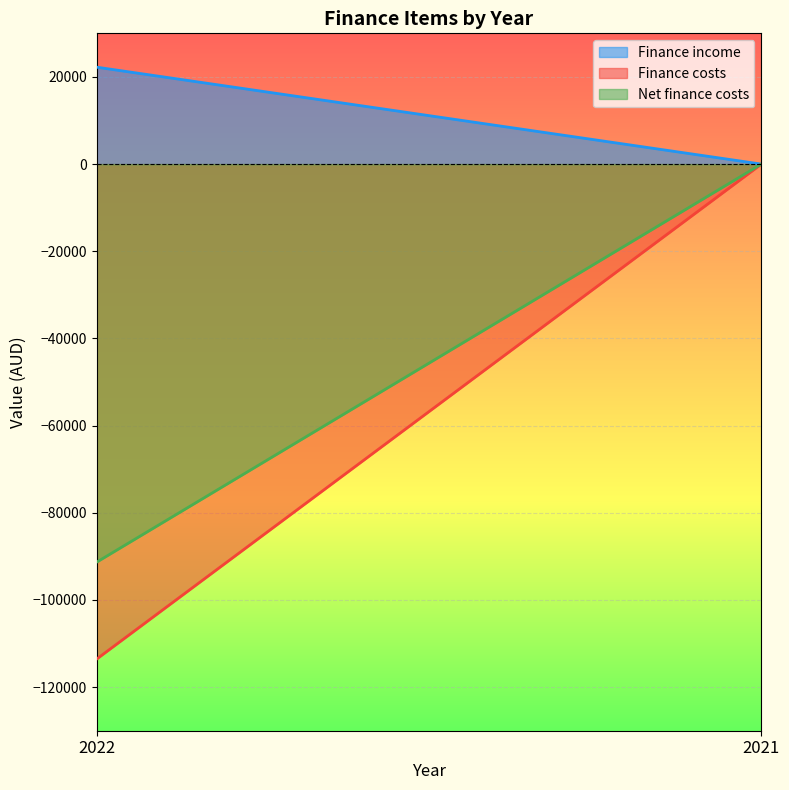

Rank the series by their average value, from lowest to highest.

Finance costs, Net finance costs, Finance income